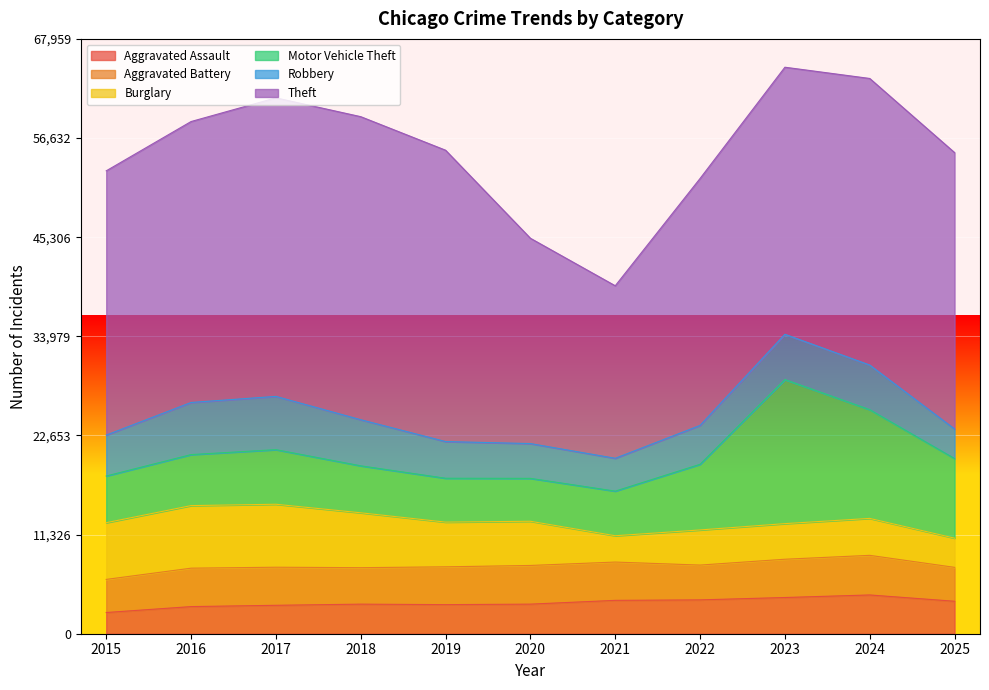

How many times do Burglary and Aggravated Assault cross each other?

3